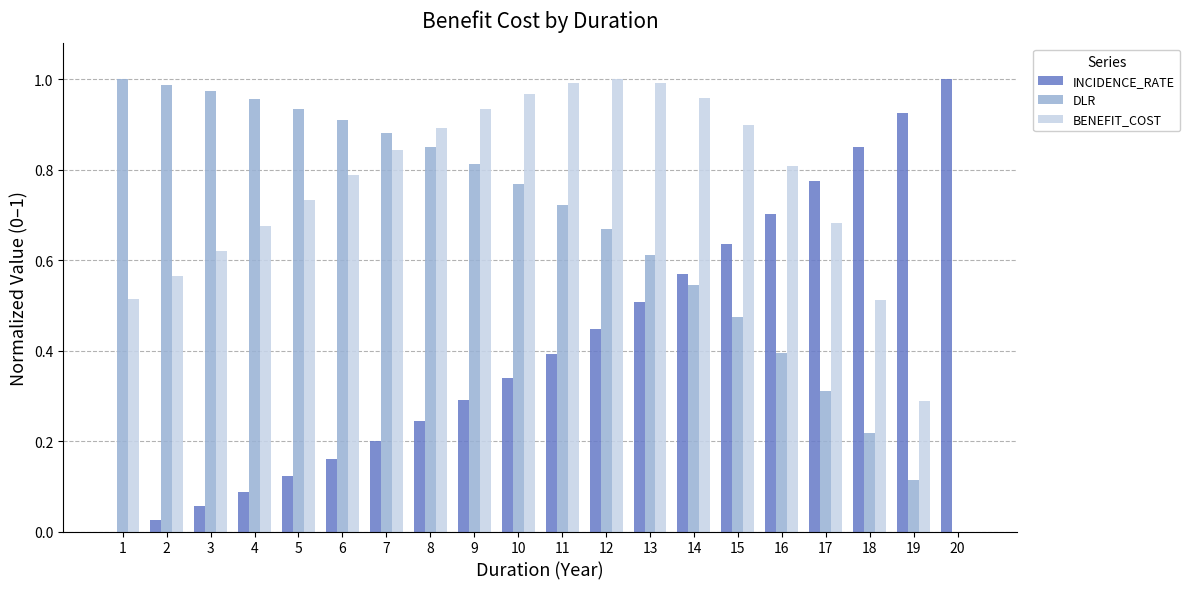

What is the sum of the BENEFIT_COST values at 12 and 1?

1.5